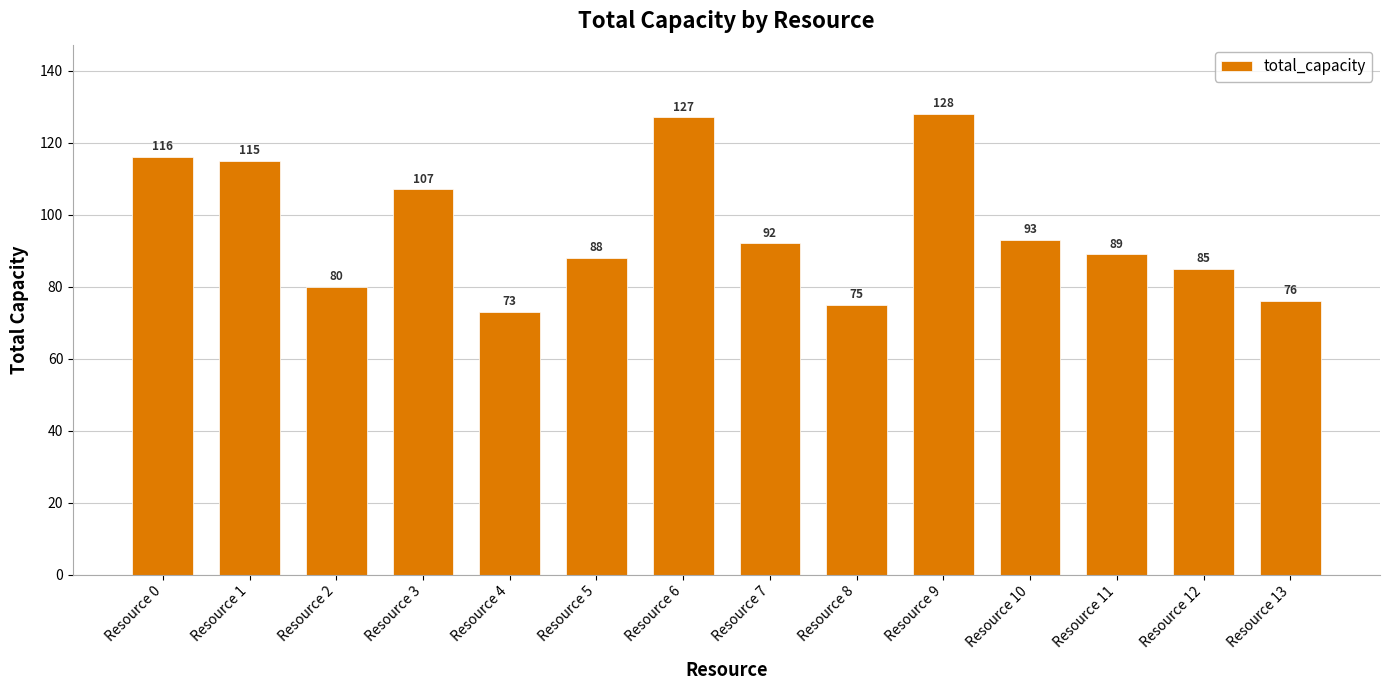

Where does the data first go above 92?

Resource 0